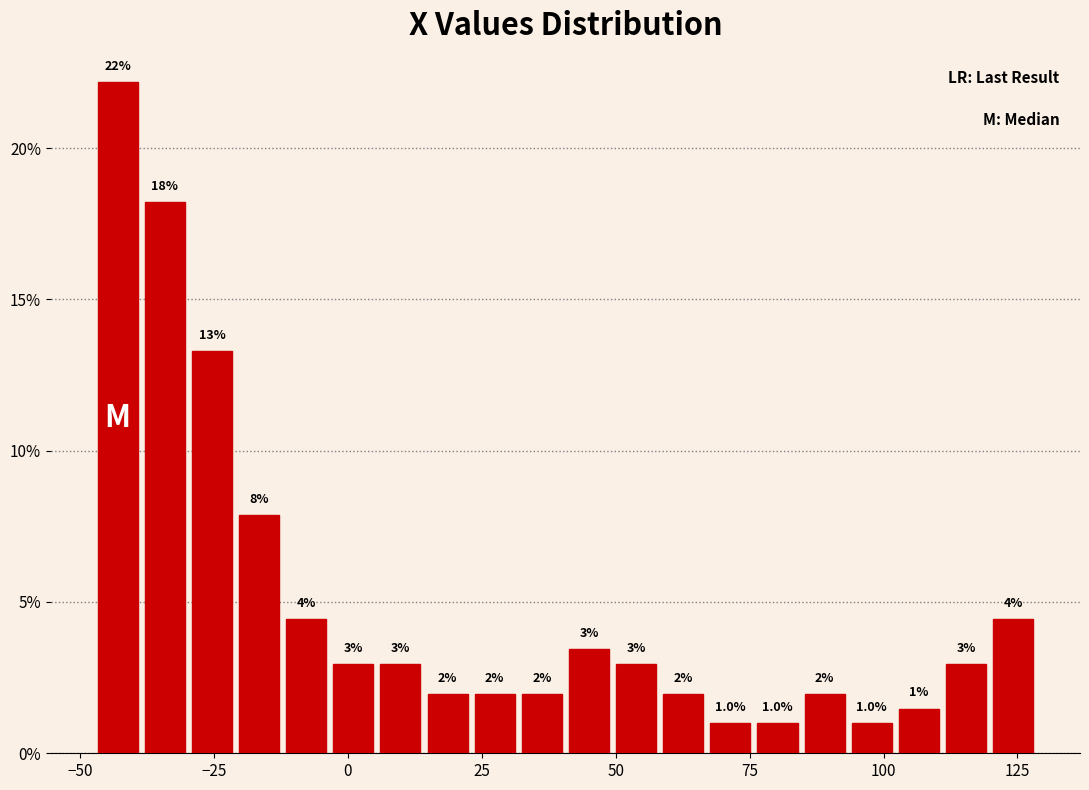

Read against the x-axis, roughly where is the centre of the tallest bar?

-45